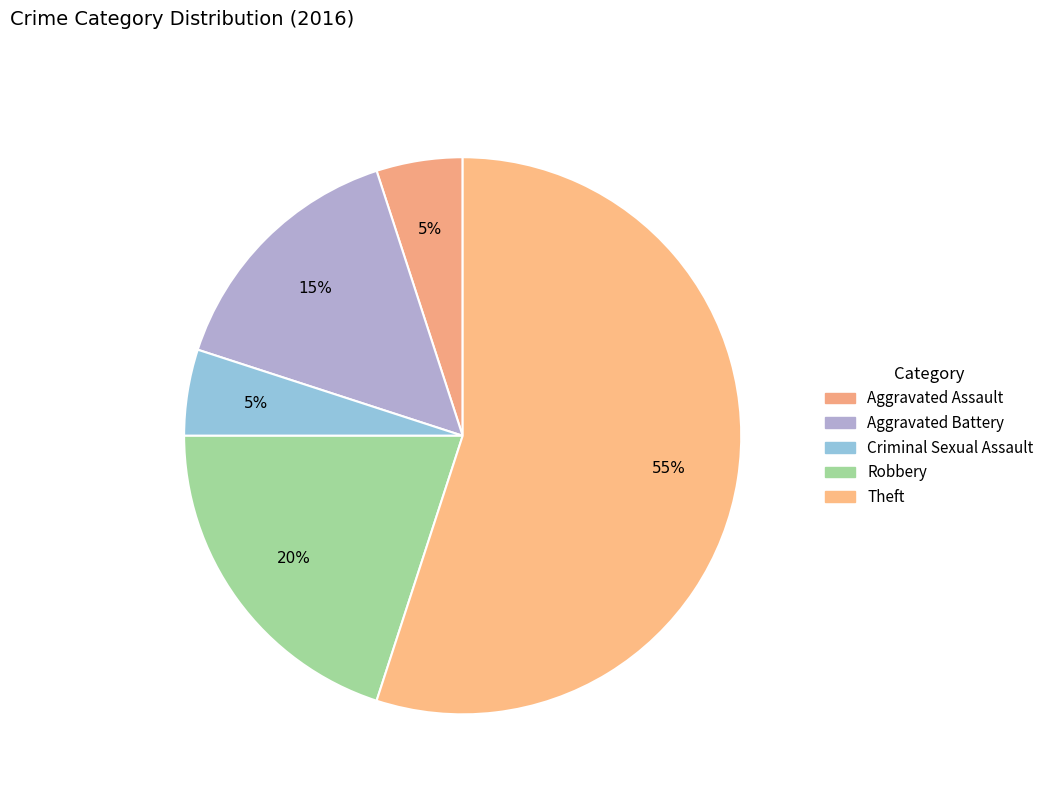

How many segments does this pie chart have?

5